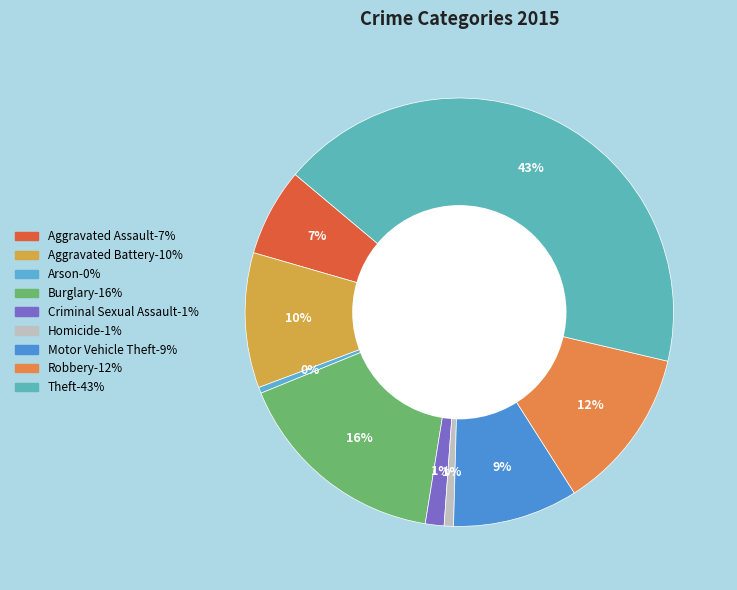

How many segments does this pie chart have?

9